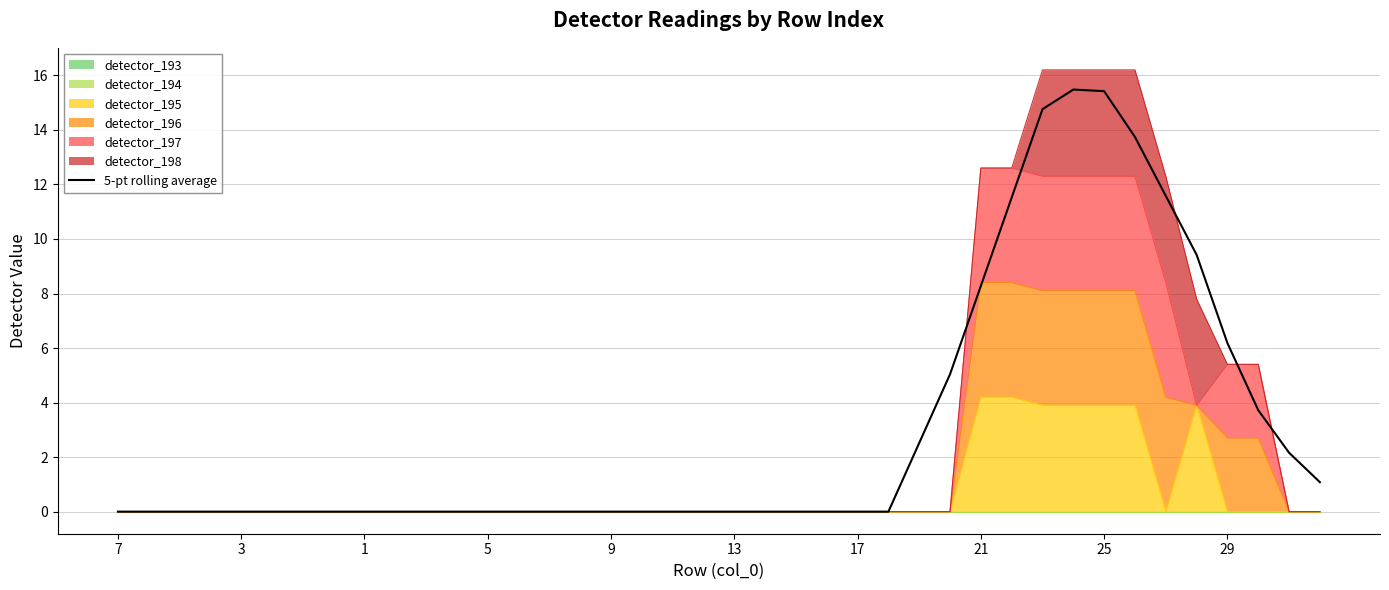

What is the greatest value displayed?

15.5